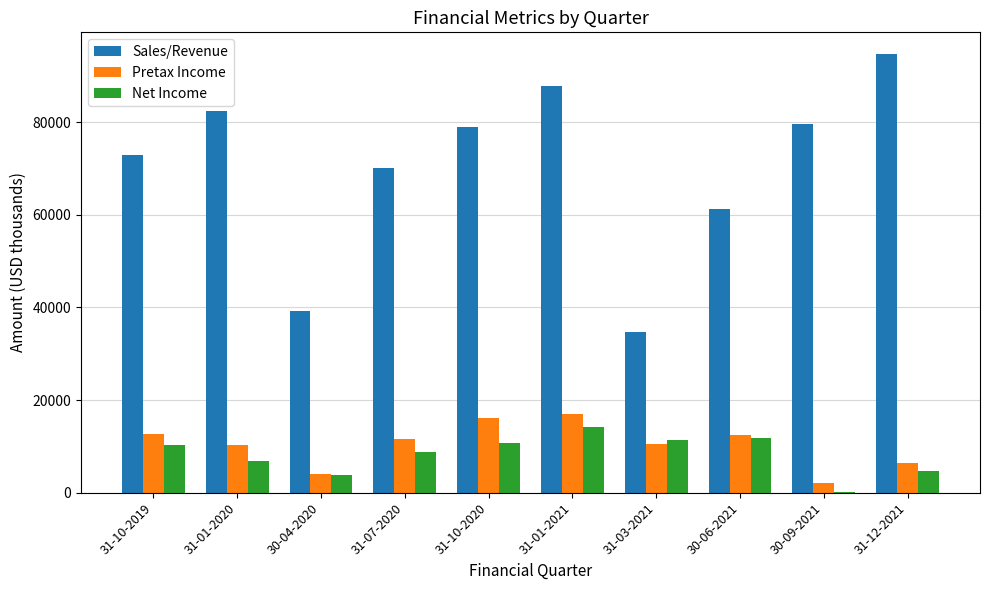

The Sales/Revenue series shows 34618 at 31-03-2021. True or false?

True